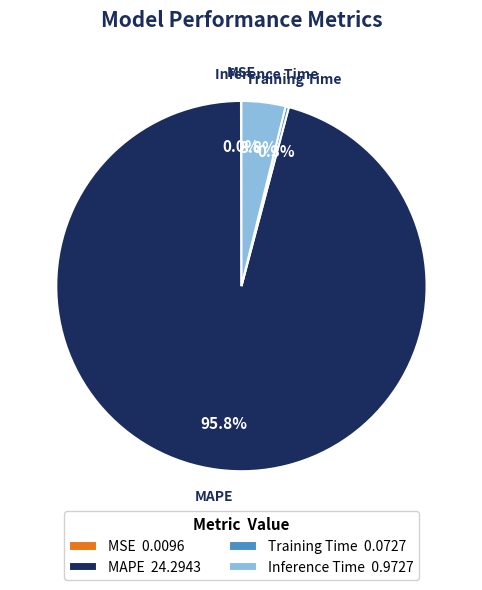

Does any single category account for the majority?

Yes